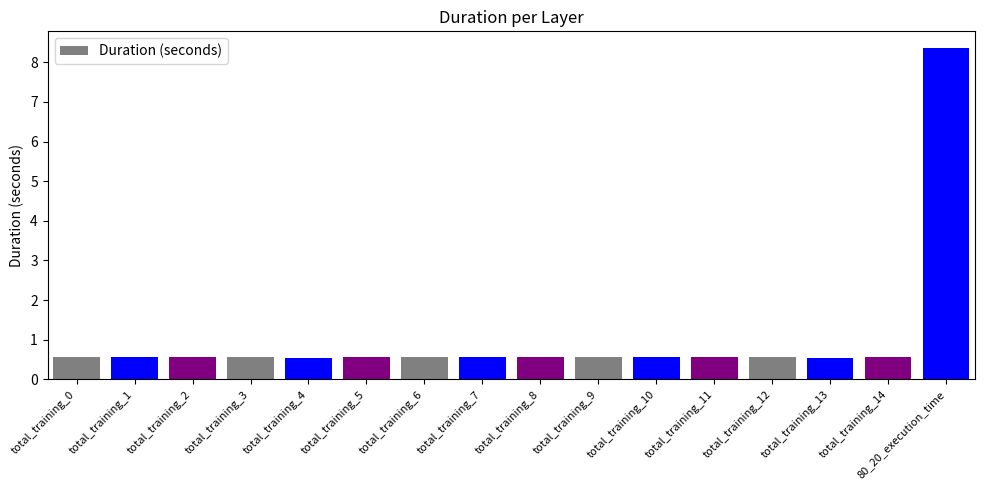

What is the approximate value at total_training_9?

0.6